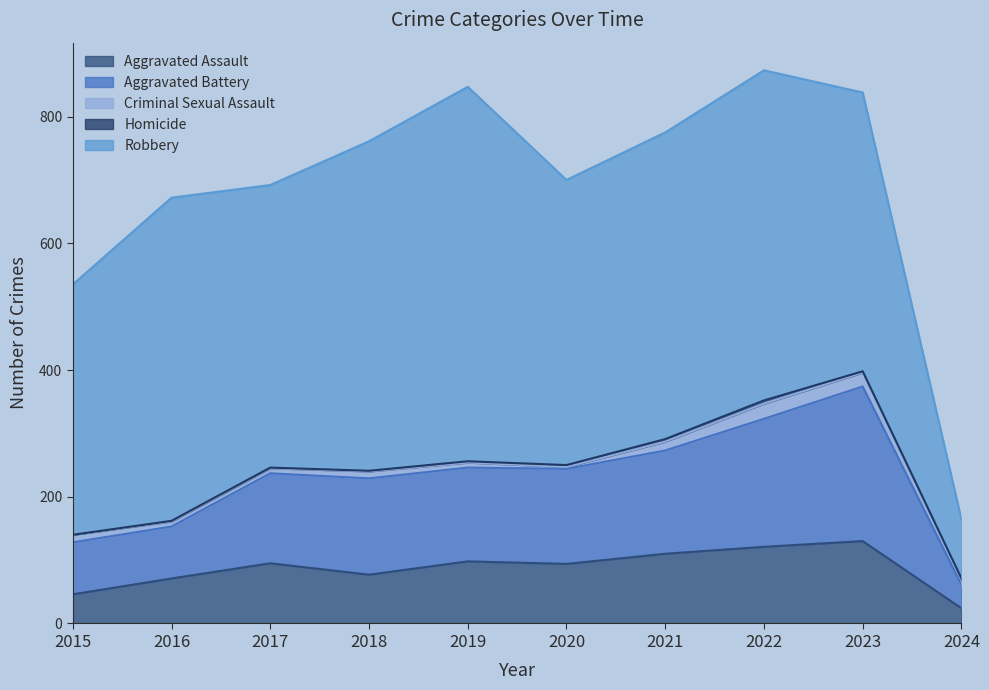

At which label does Aggravated Assault first exceed 95?

2019